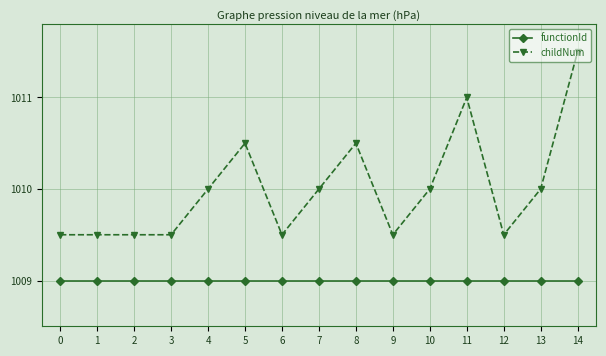

Between 9 and 10, which series saw the biggest shift?

childNum